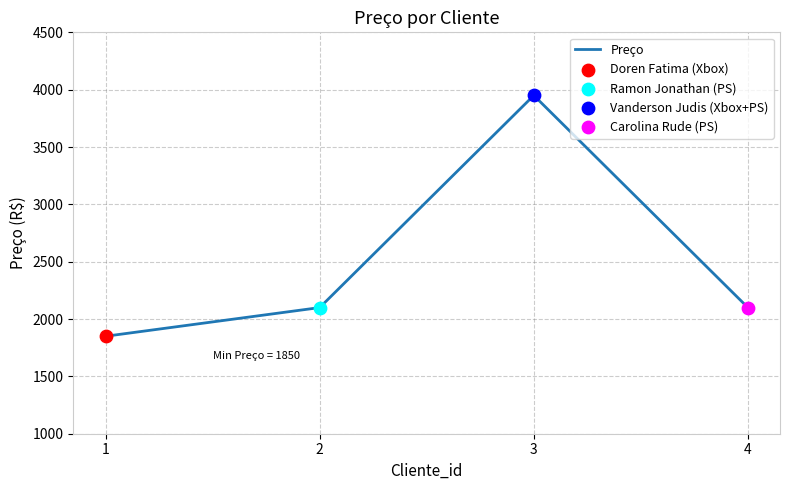

Between 4 and 3, which is larger?

3